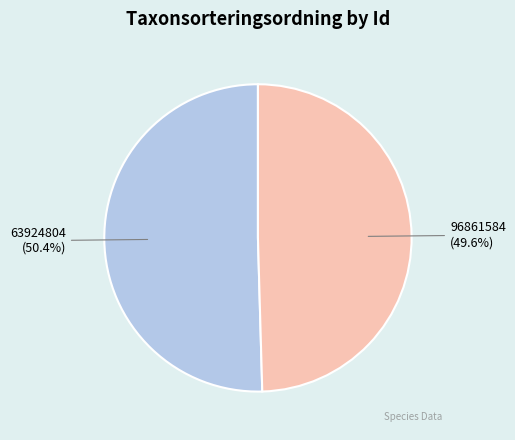

How many segments does this pie chart have?

2